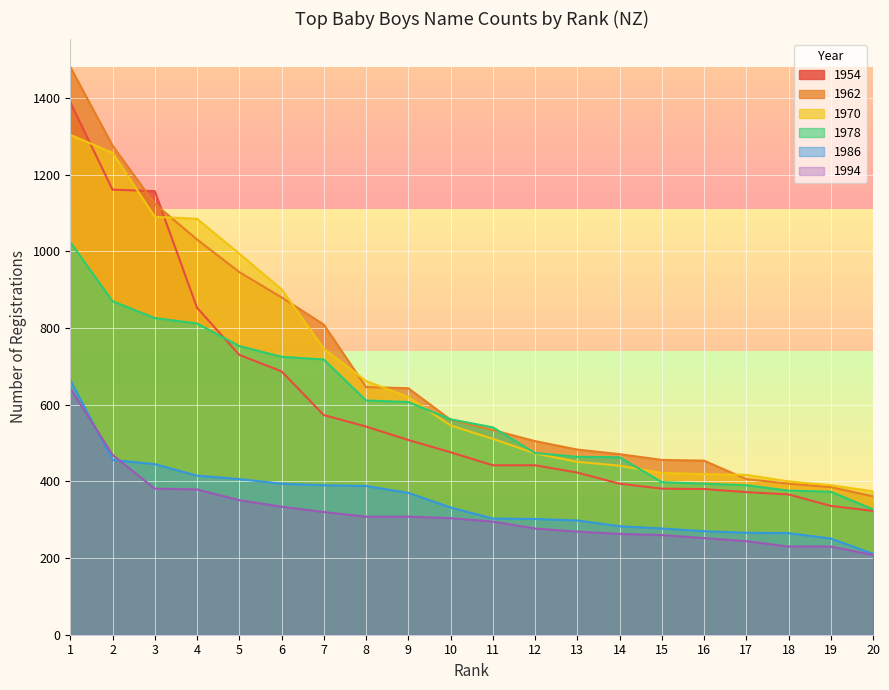

Where is 1994 nearest to the value 425?

2